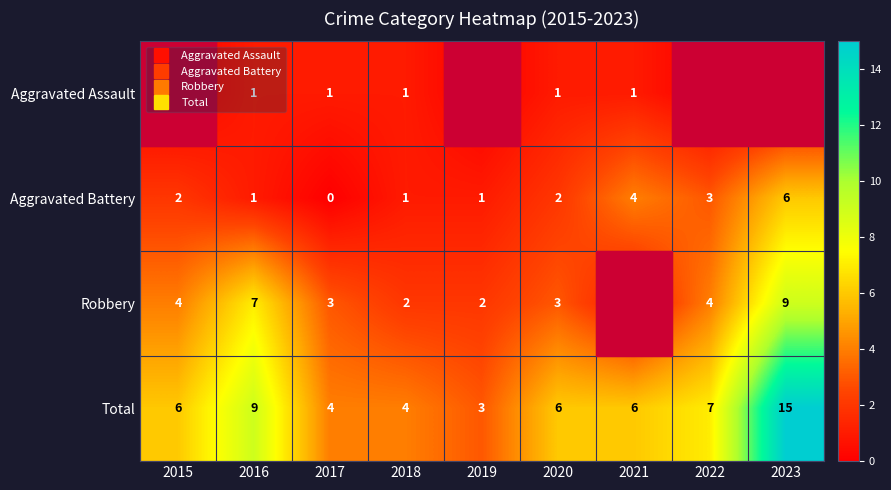

What is the sum of all Aggravated Battery values?

20